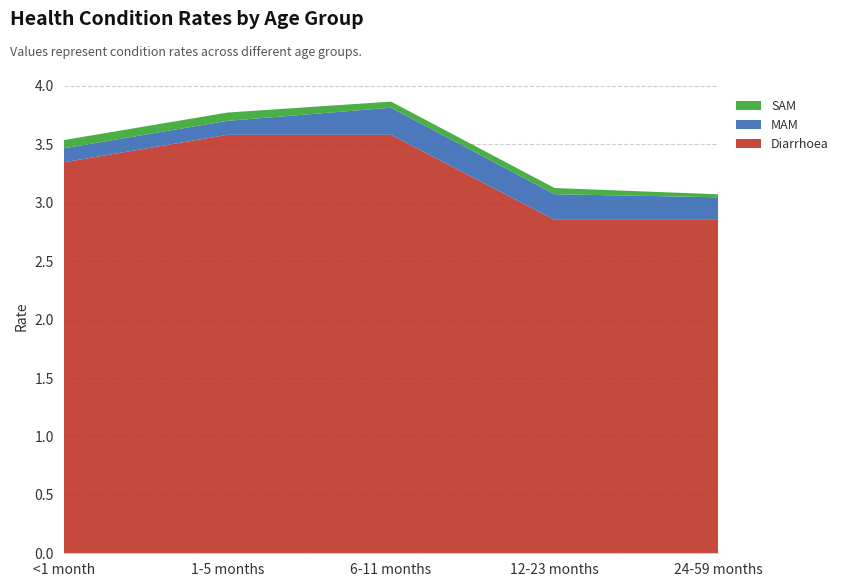

Reading left to right, transcribe all the data shown in this chart.

Diarrhoea: <1 month=3.3	1-5 months=3.6	6-11 months=3.6	12-23 months=2.9	24-59 months=2.9
MAM: <1 month=0.1	1-5 months=0.1	6-11 months=0.2	12-23 months=0.2	24-59 months=0.2
SAM: <1 month=0.1	1-5 months=0.1	6-11 months=0.1	12-23 months=0.1	24-59 months=0.0